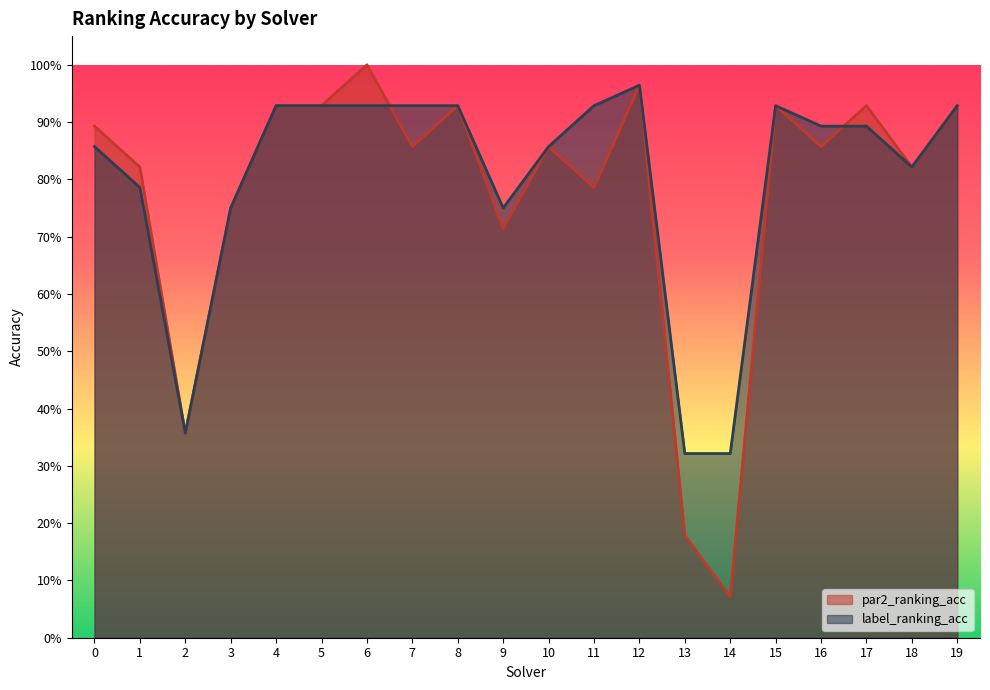

What are all the series names shown in the legend?

par2_ranking_acc, label_ranking_acc